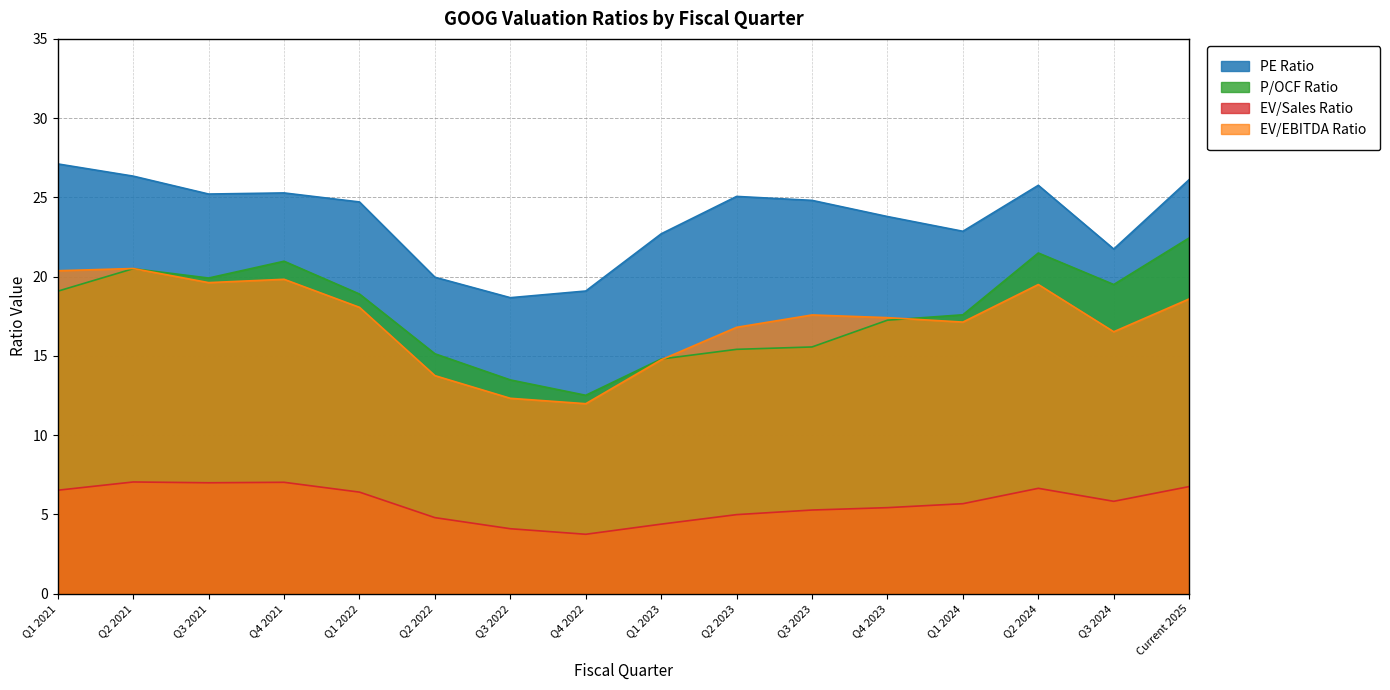

At which category does EV/Sales Ratio reach its first local peak?

Q2 2021